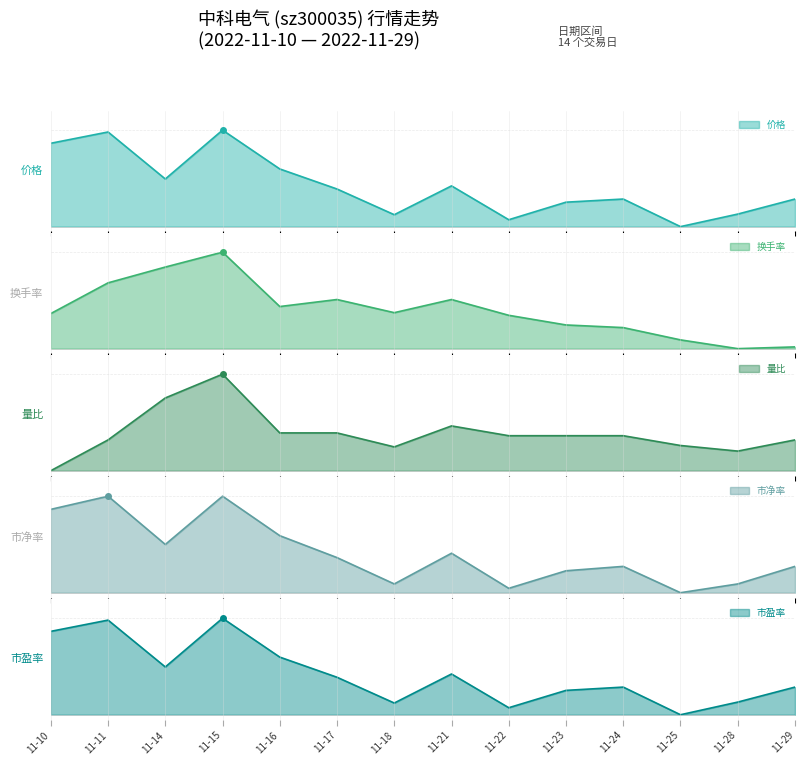

What is the value of the 价格 point at the 11th from the left?

0.3